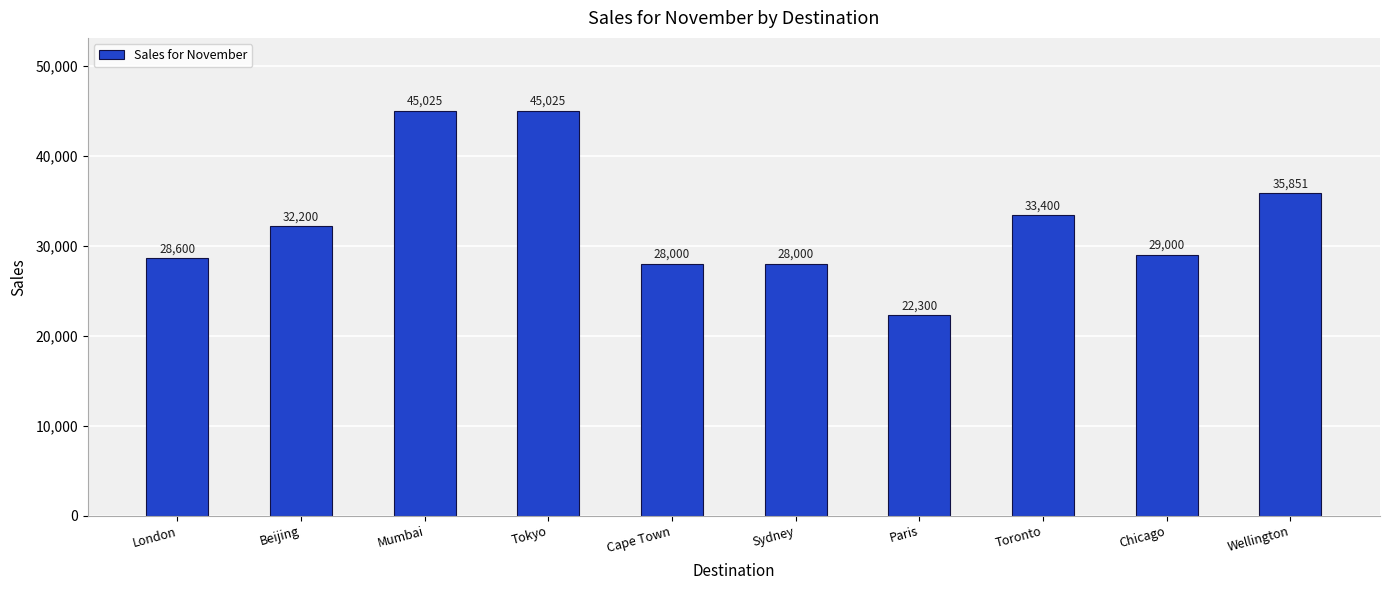

How many bars are there in total?

10